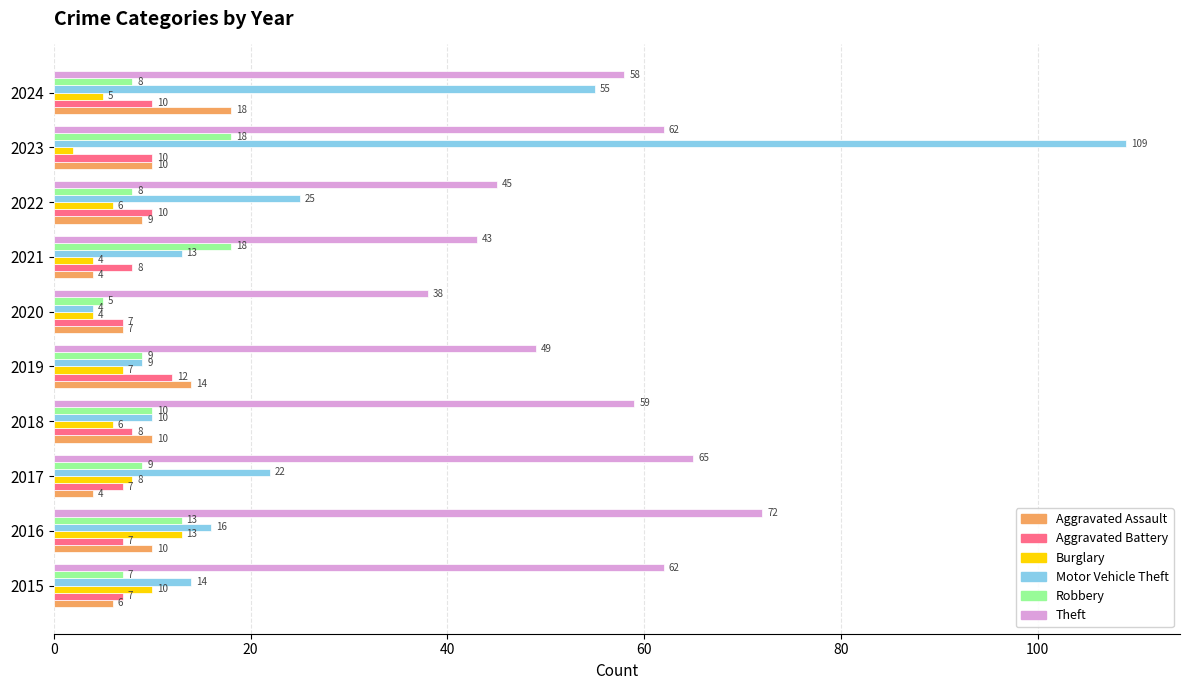

What is the maximum value for Aggravated Assault?

18